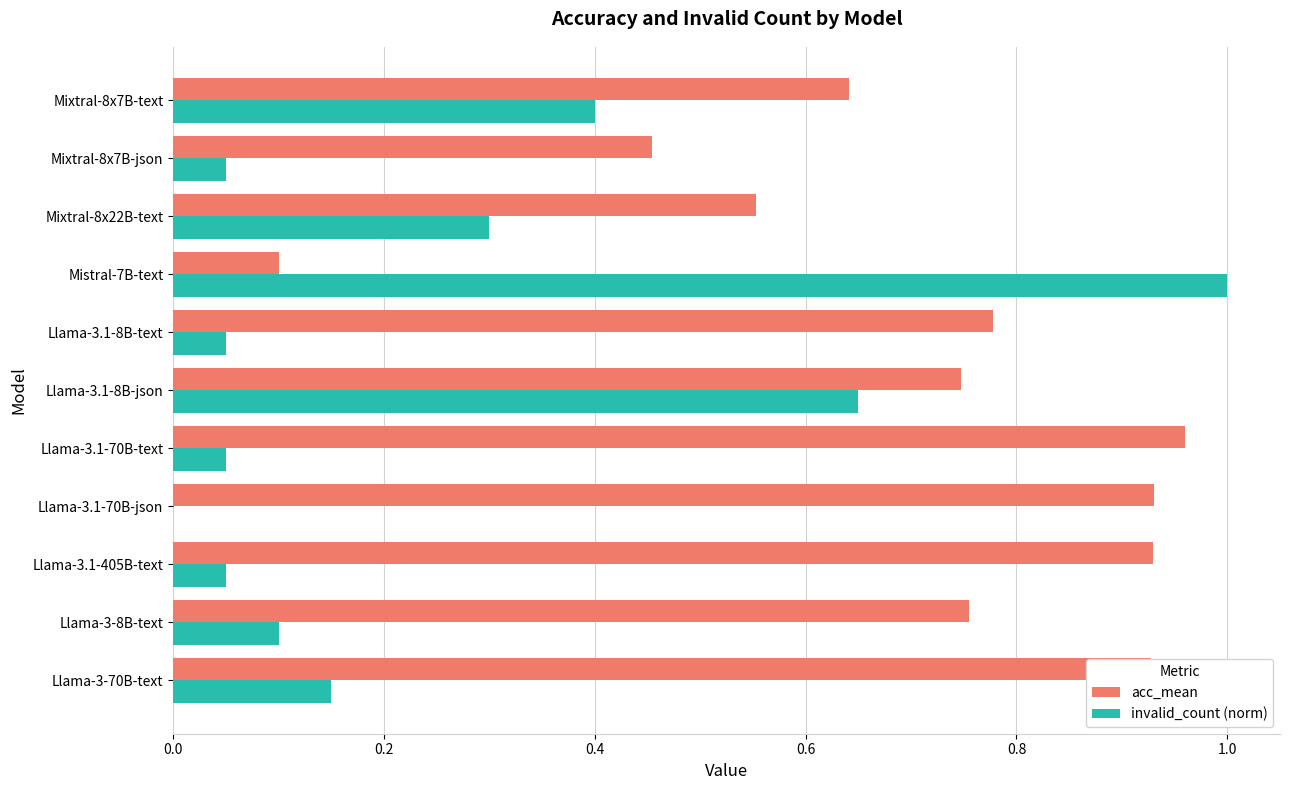

The value of invalid_count (norm) at Llama-3.1-70B-text is 0.1. True or false?

True